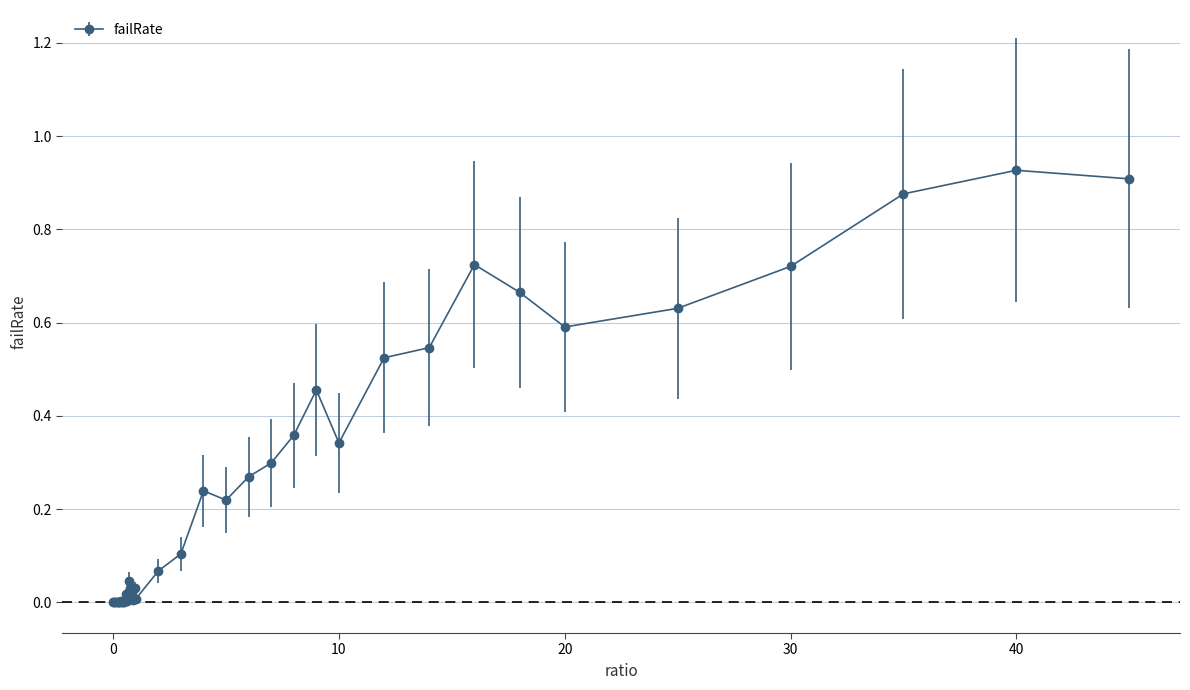

True or false: the data has more than 0 interior local peaks.

True